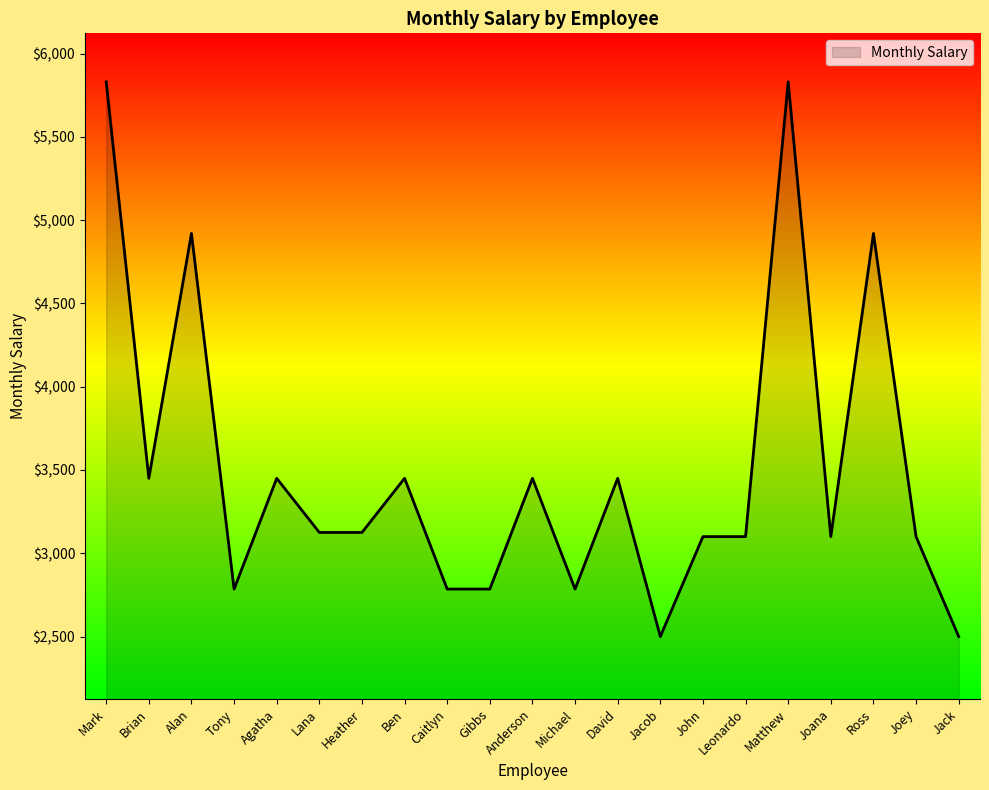

What is the smallest value displayed?

2500